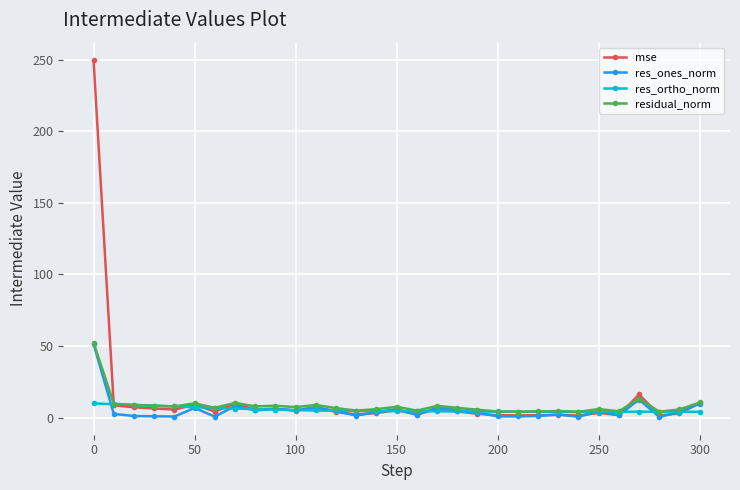

Which series has the widest spread of values?

mse